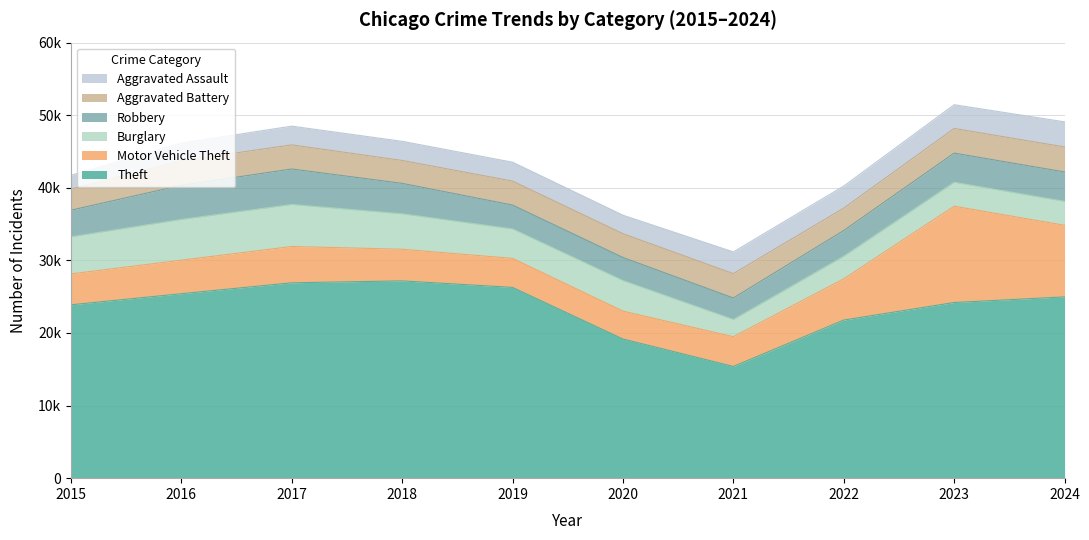

What is the average value of the Motor Vehicle Theft series?

5898